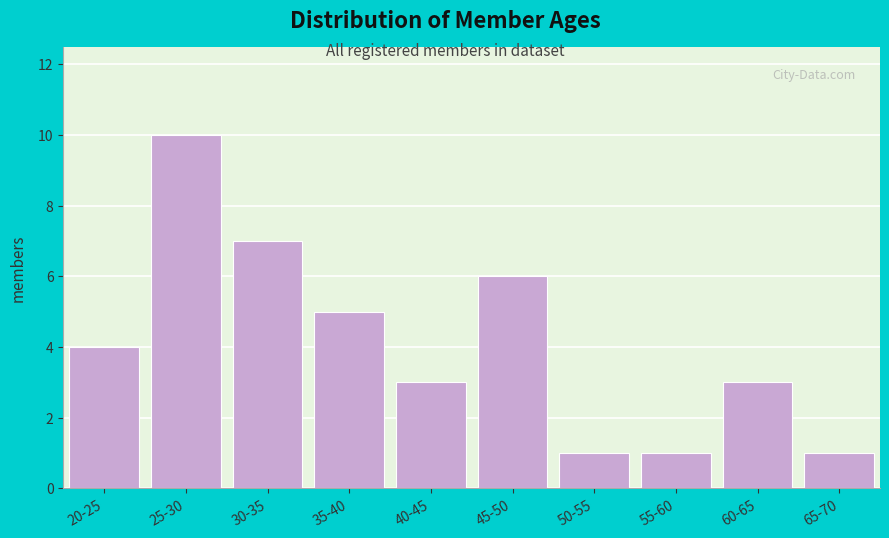

Reading left to right, transcribe all the data shown in this chart.

4	10	7	5	3	6	1	1	3	1